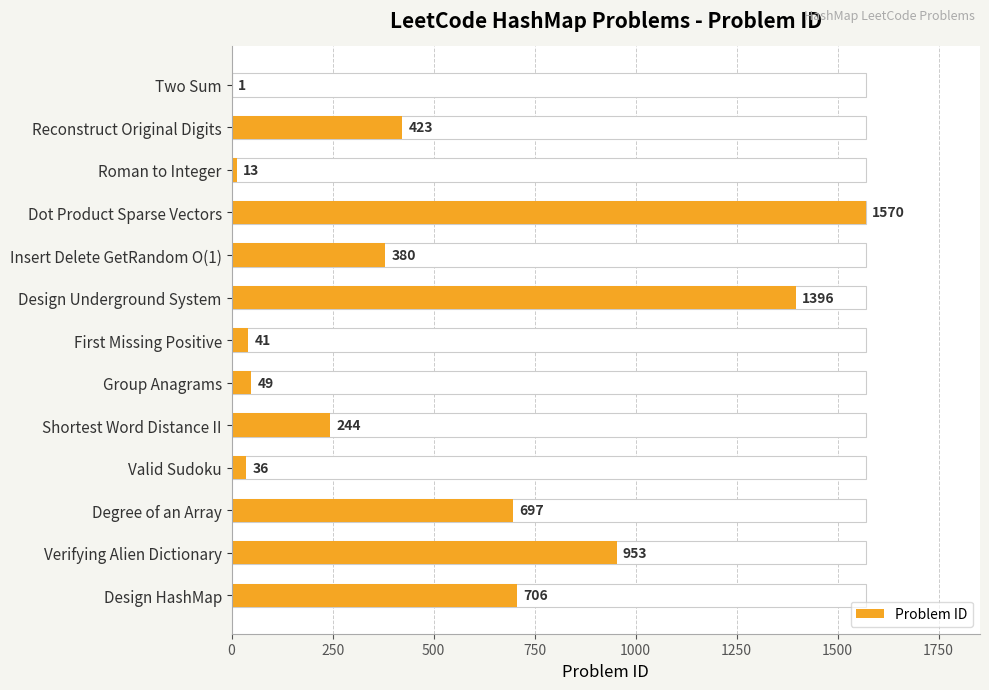

True or false: the data shows 706 at Design HashMap.

True